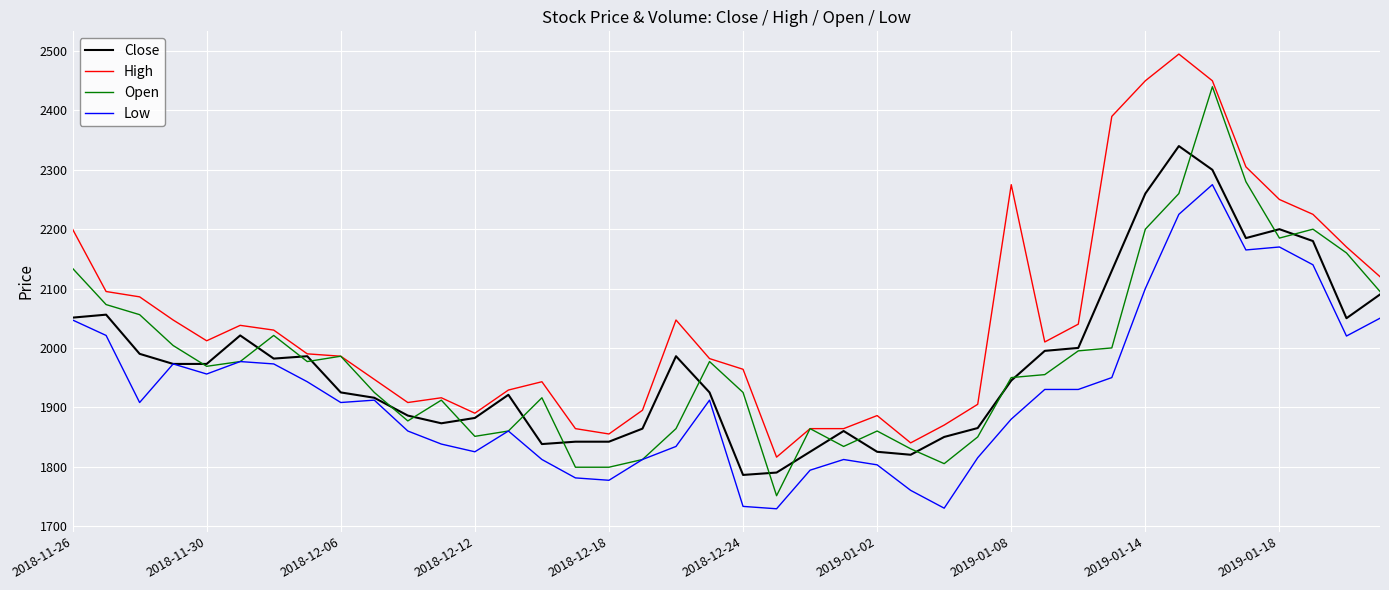

Which series has the largest total across all categories?

High